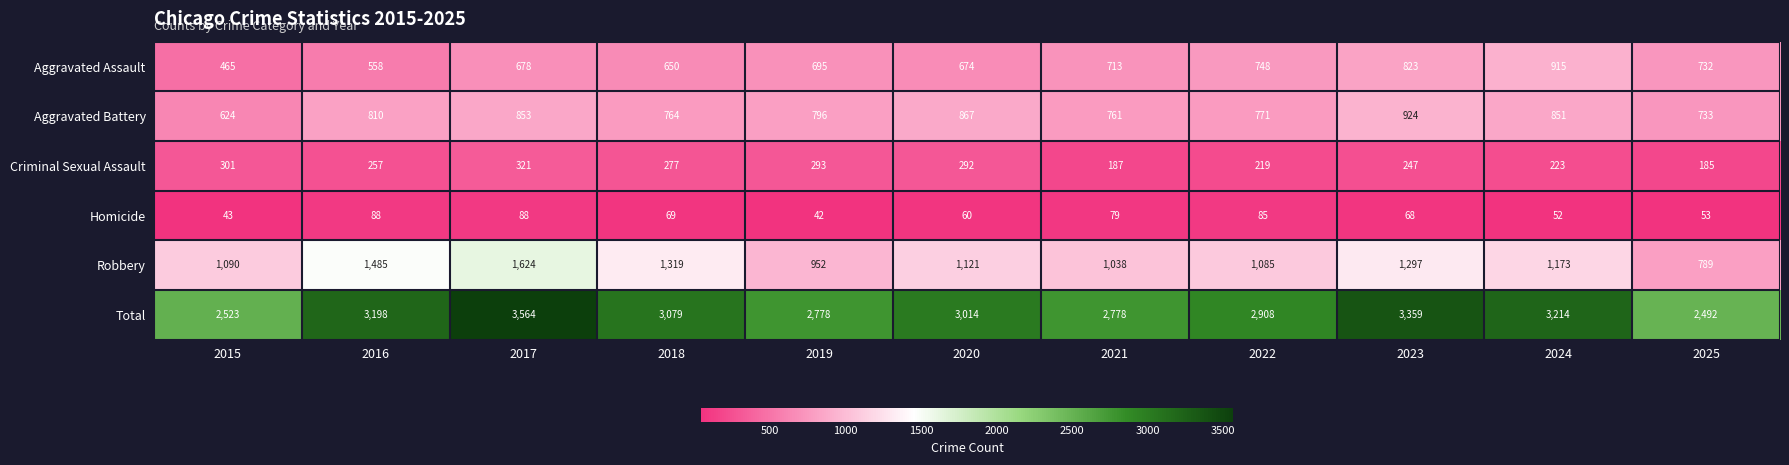

Which label corresponds to the largest value in the chart?

2017